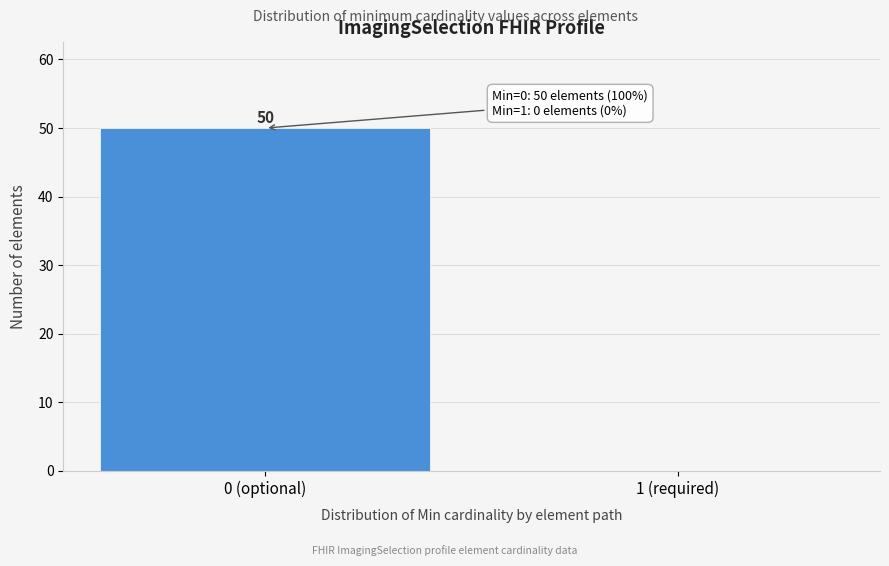

Reading left to right, what are all the values shown in this chart?

0 (optional)=50	1 (required)=0